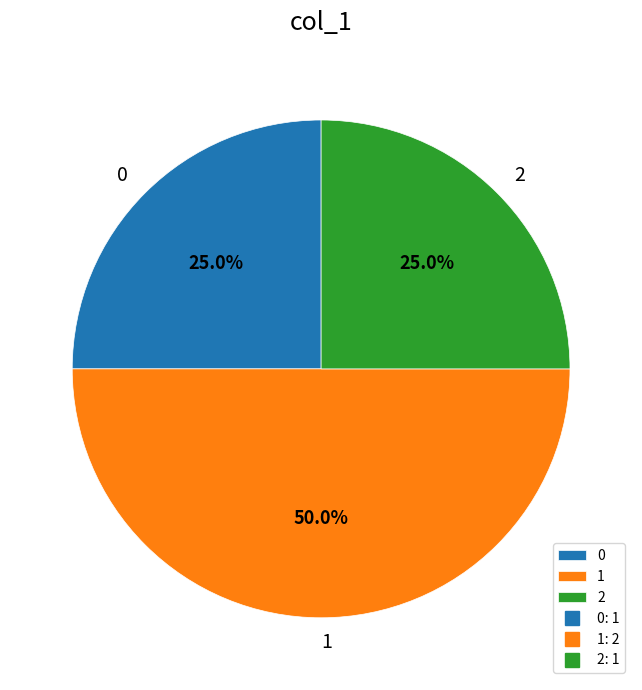

What is the largest slice in the pie chart?

1